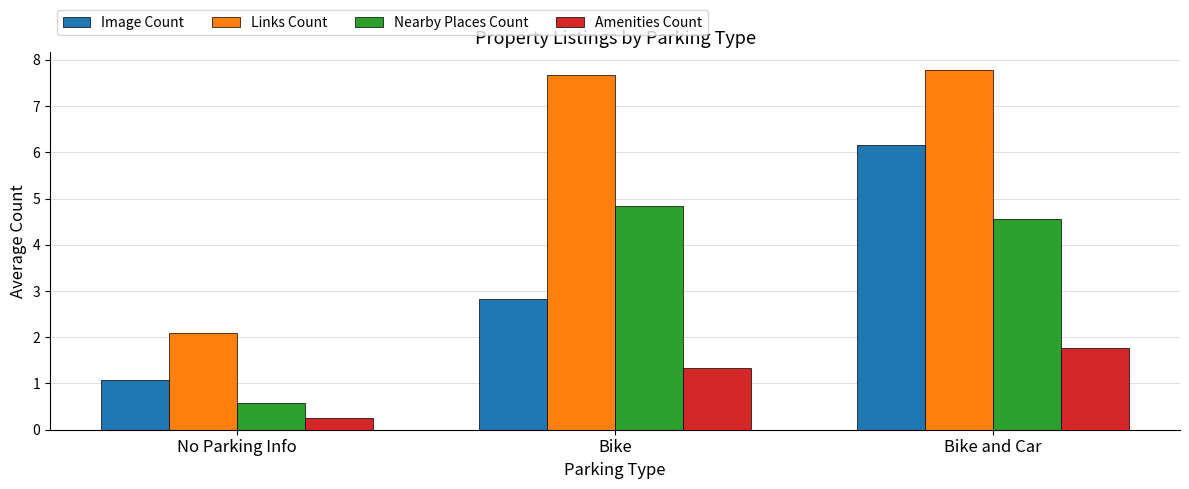

How many groups of bars are there?

3